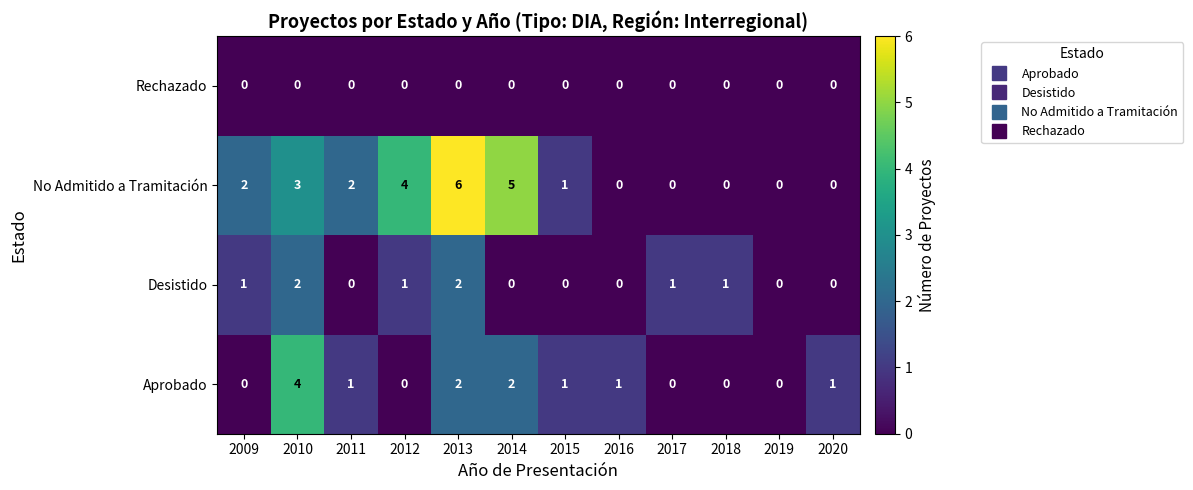

Which series has the widest spread of values?

No Admitido a Tramitación